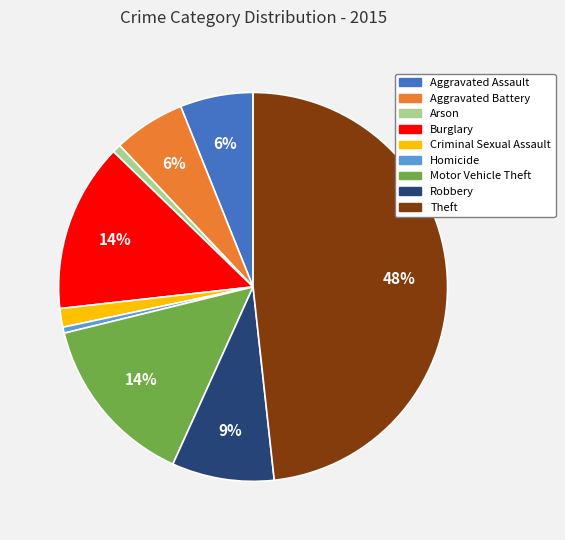

What percentage is the Theft slice, to the nearest percent?

48%